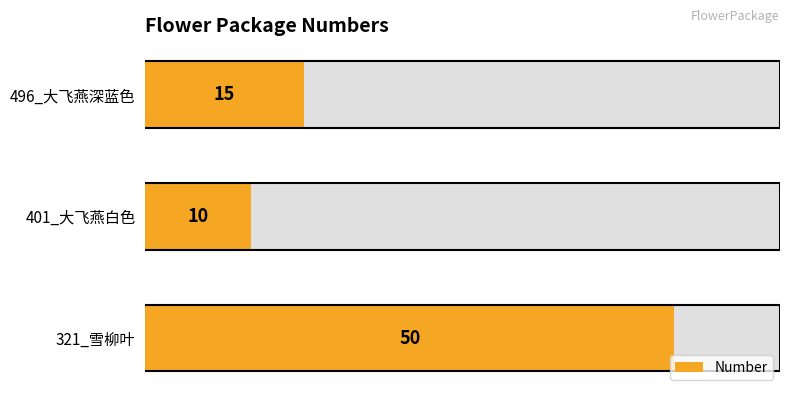

Is it true that the value at 401_大飞燕白色 is 10?

True